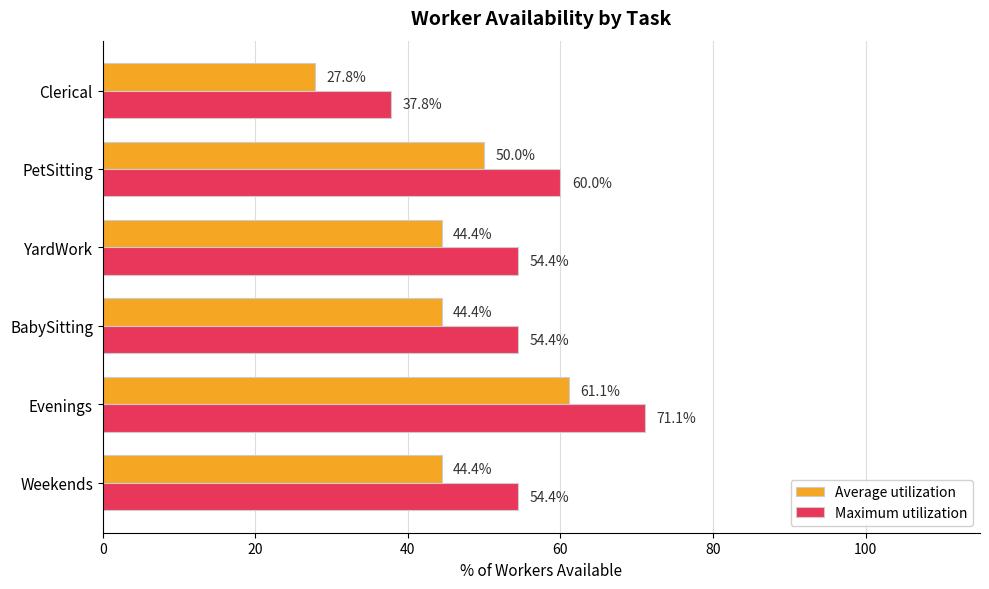

Rank the series by their maximum value, from lowest to highest.

Average utilization, Maximum utilization